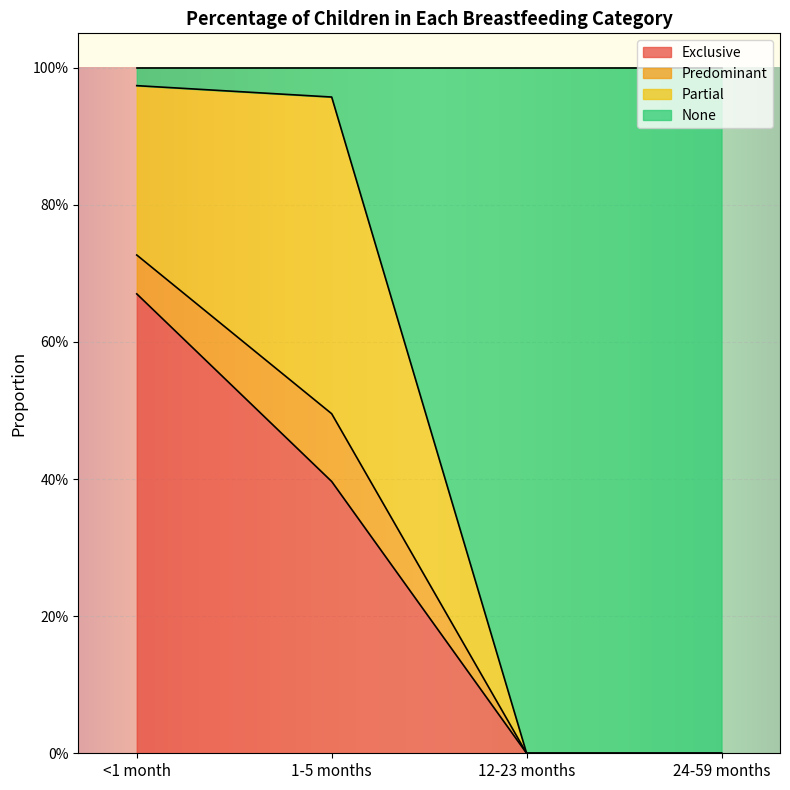

Which series changed the most between <1 month and 12-23 months?

None